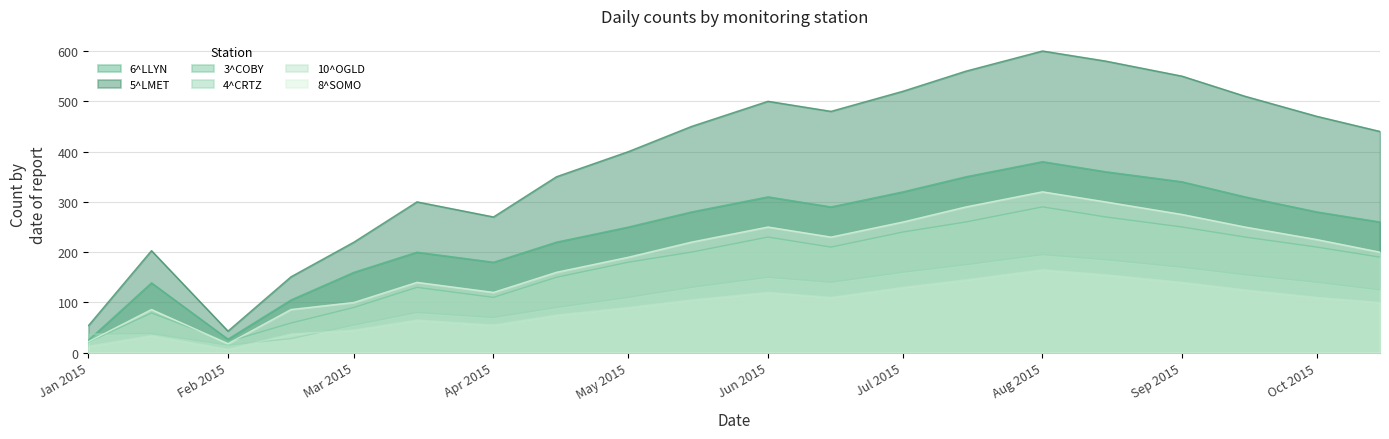

True or false: 5^LMET and 10^OGLD cross at least once.

False